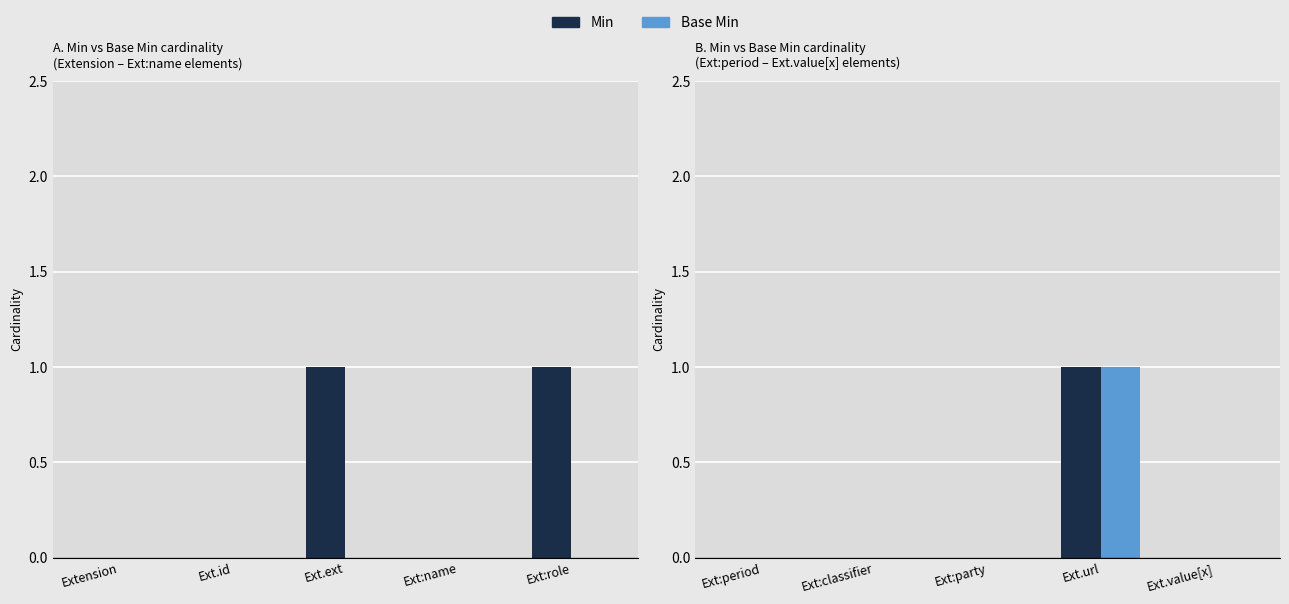

What is the difference between the maximum and second lowest values in the Base Min series?

1